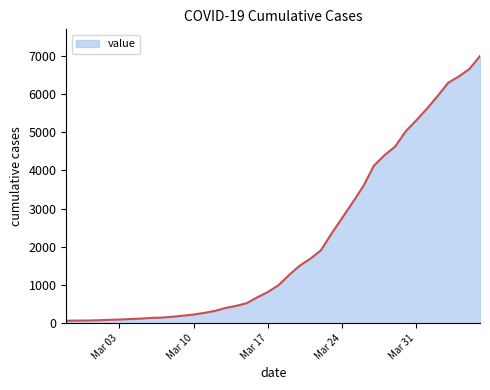

How many categories are shown in the chart?

40